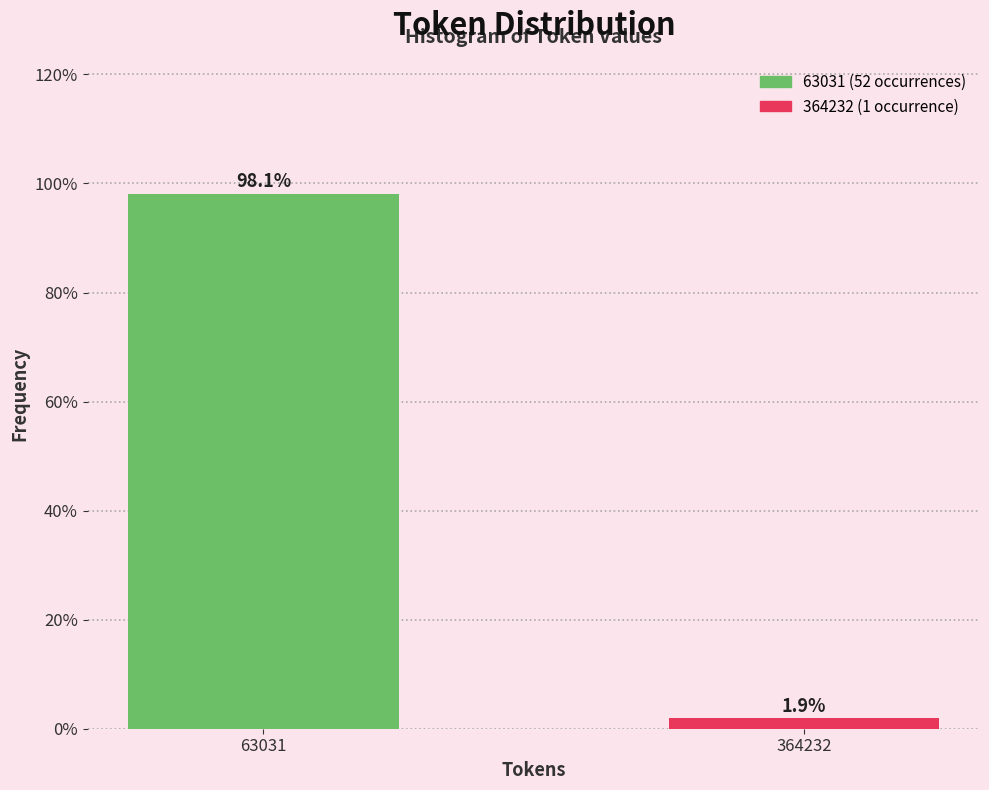

Reading left to right, extract all data points from this chart.

63031=98.1	364232=1.9